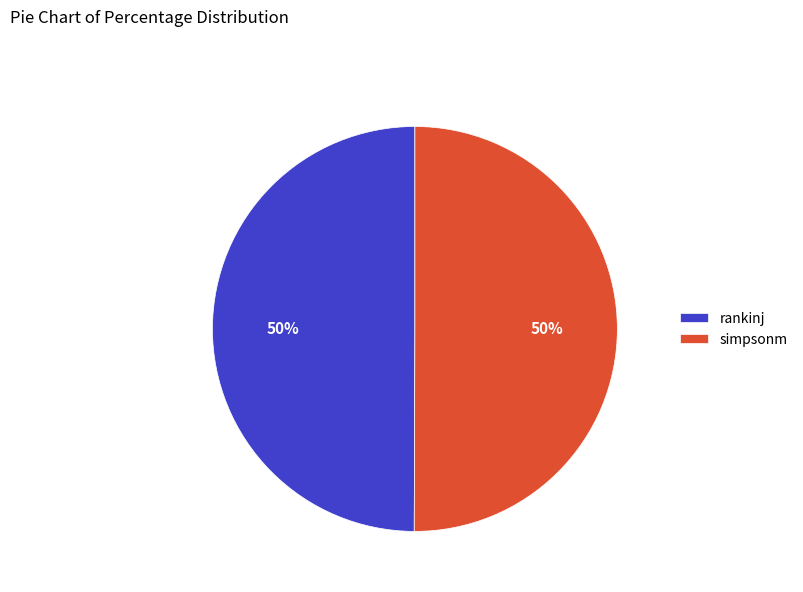

Is the sum of simpsonm and rankinj greater than half?

Yes